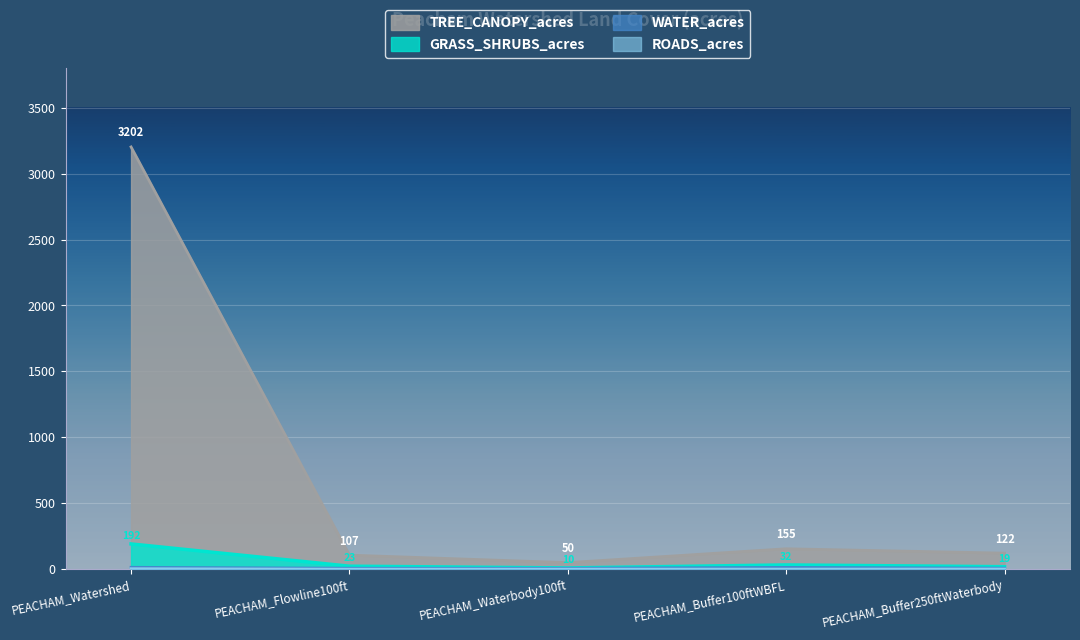

True or false: ROADS_acres and GRASS_SHRUBS_acres cross at least once.

False